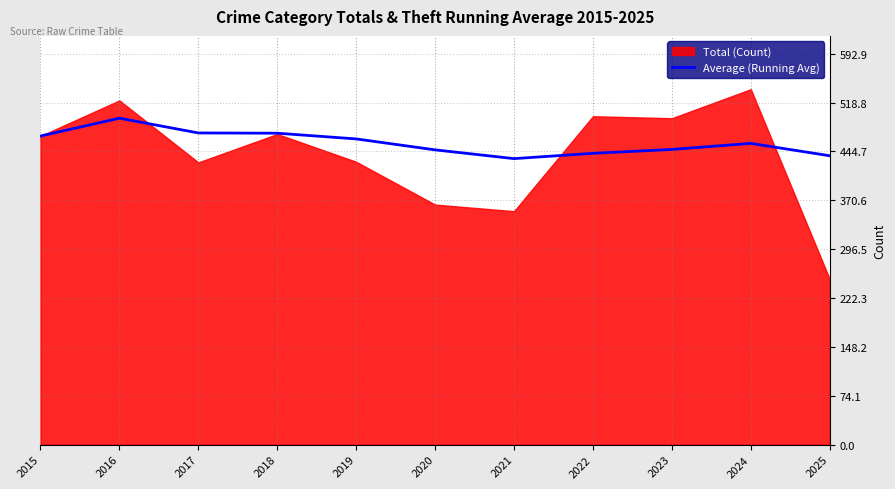

The Average (Running Avg) series shows 468.0 at 2015. True or false?

True